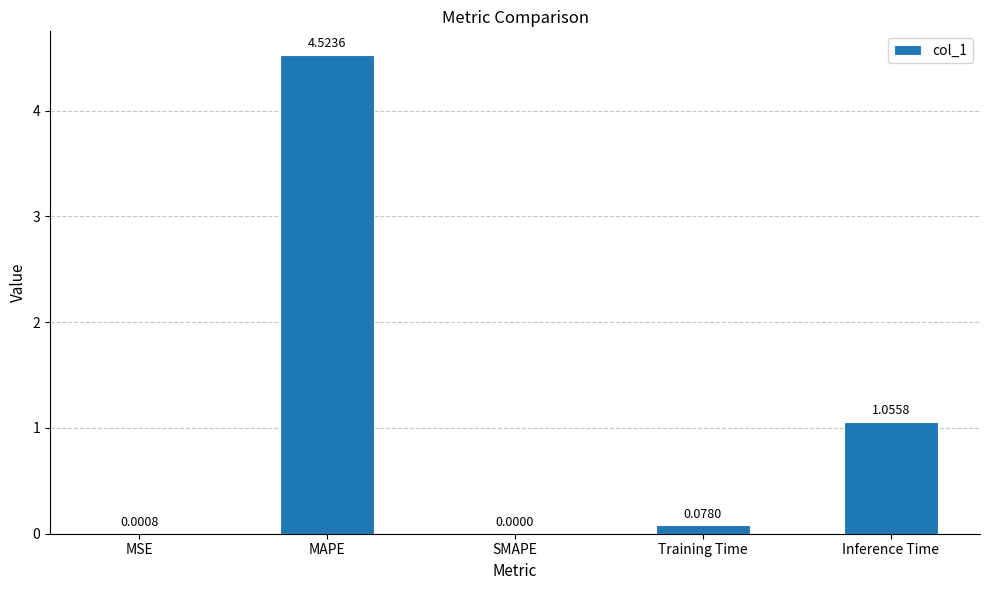

Where is the data nearest to the value 2?

Inference Time